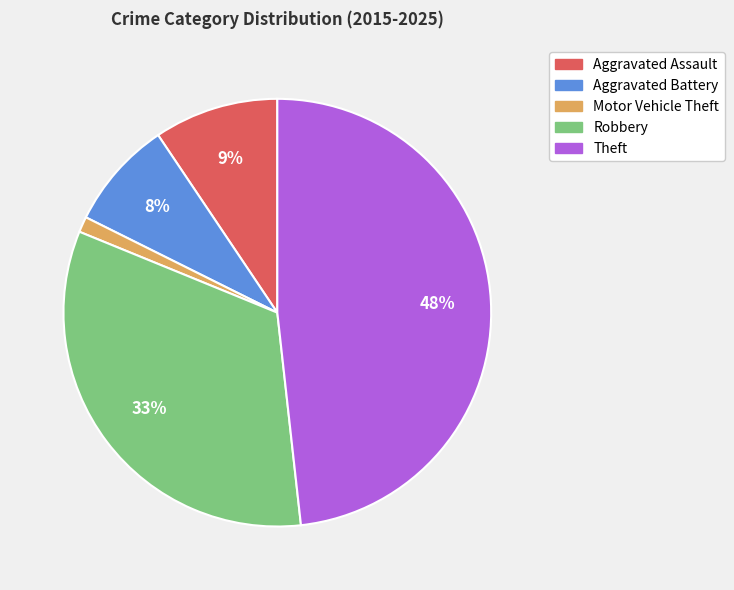

To the nearest percent, what is the difference between the Robbery and Aggravated Battery slice percentages?

25%